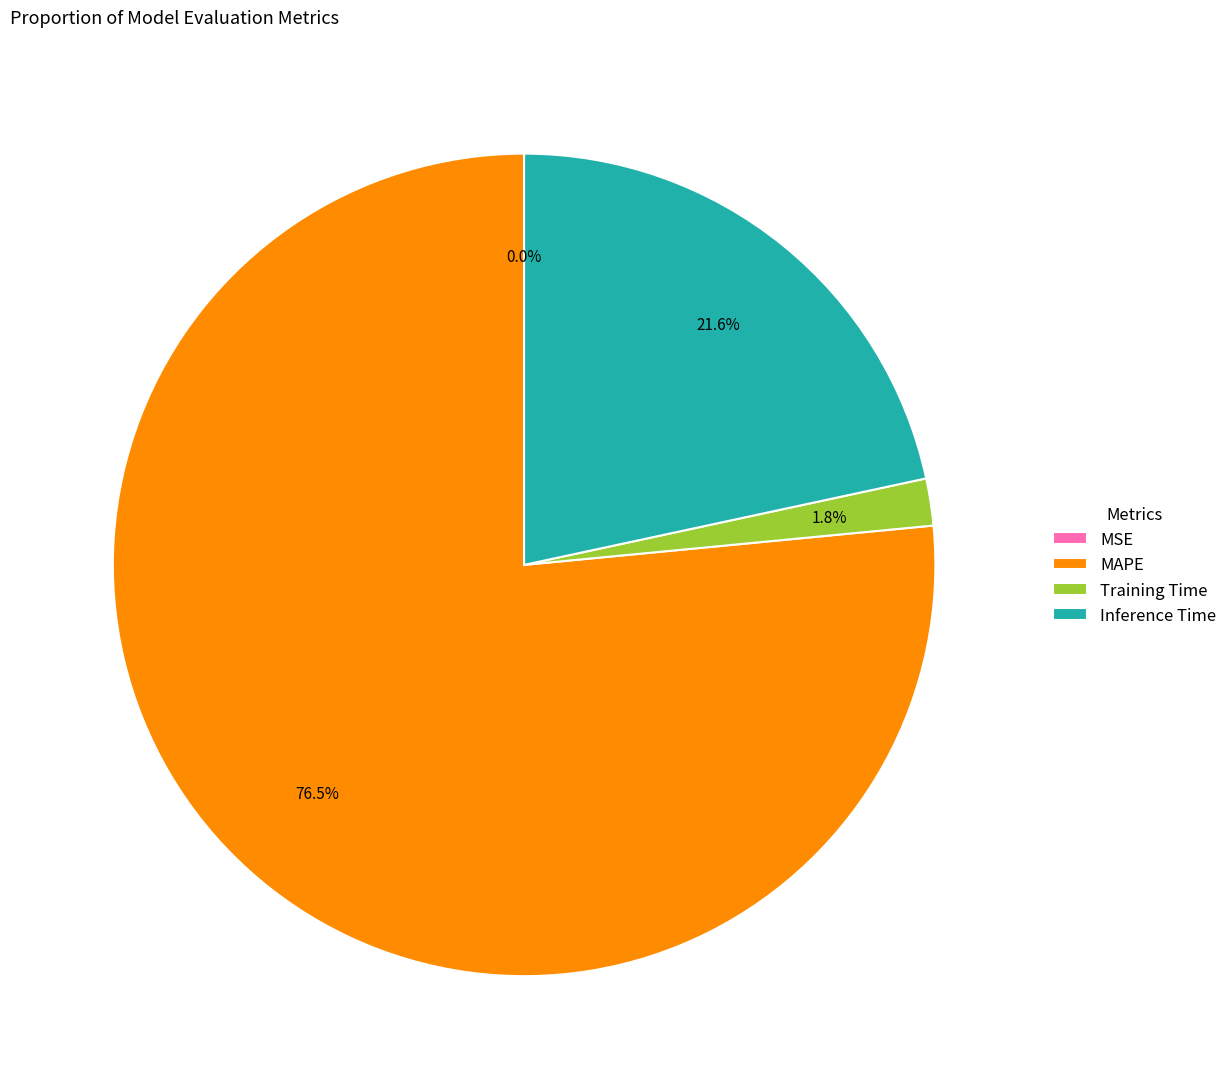

What is the majority slice?

MAPE